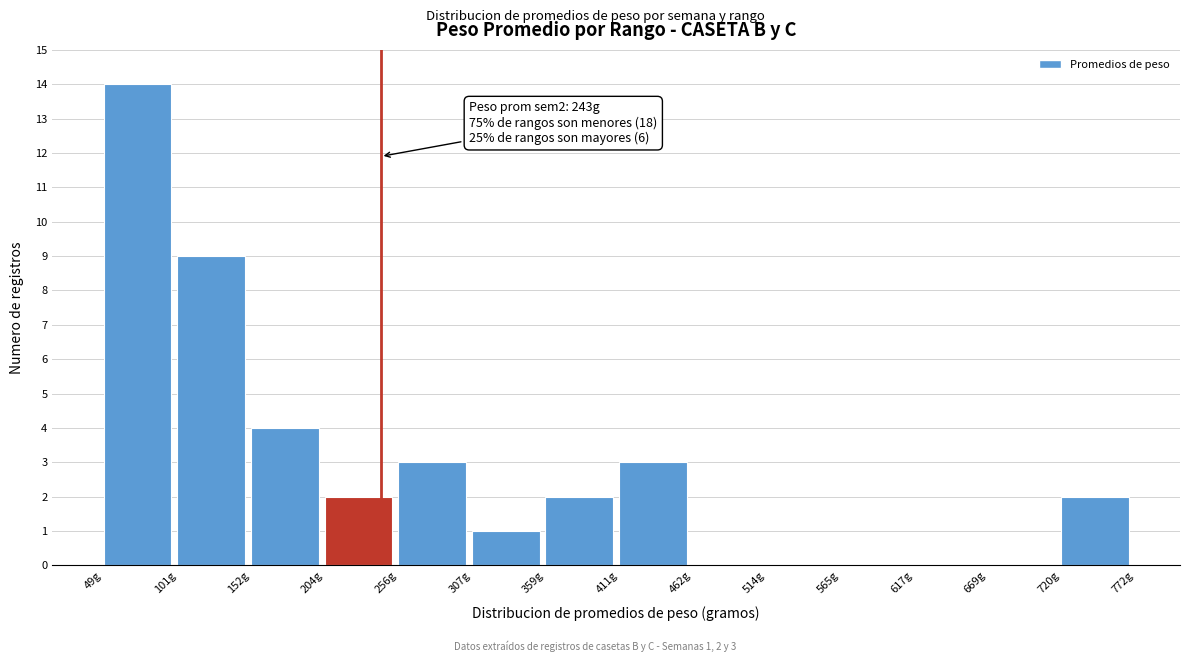

Over which range of the x-axis is the bar tallest?

50 to 100